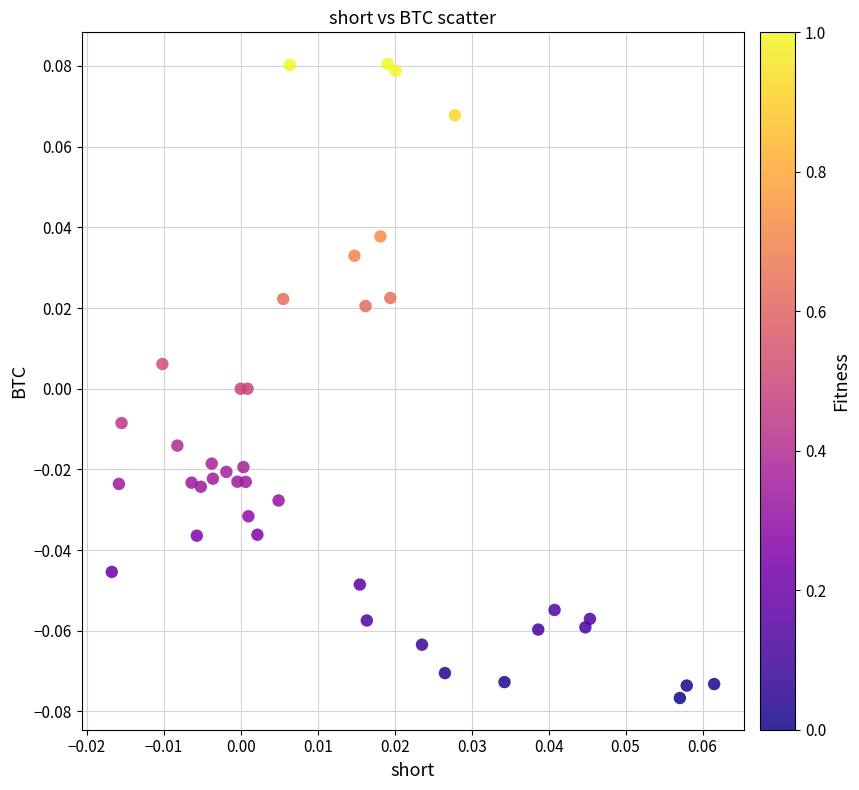

Count the number of points in this scatter plot.

40